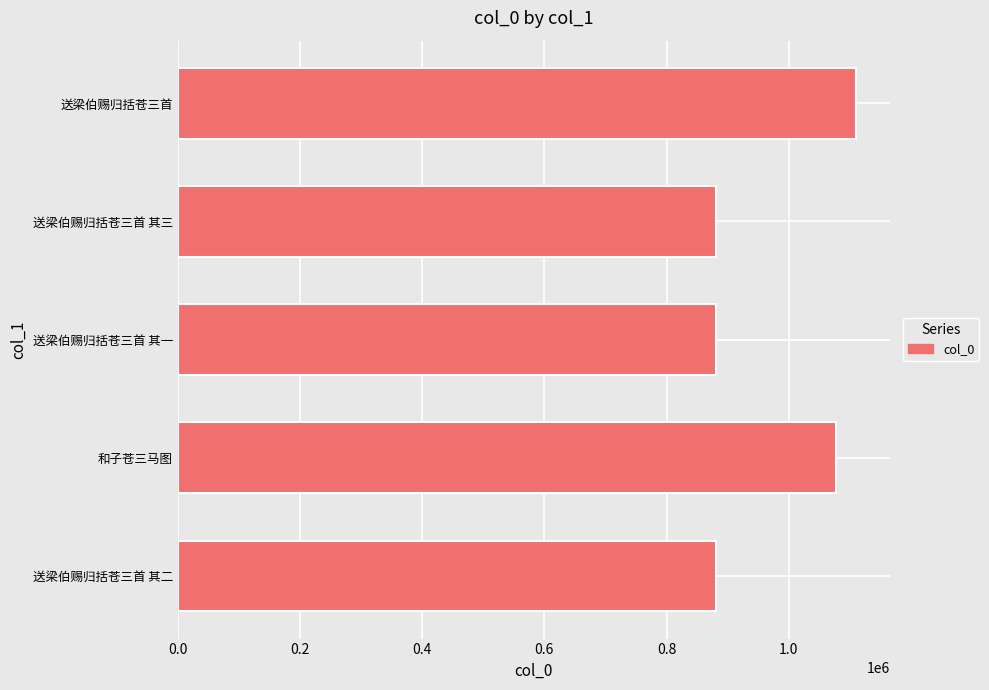

What is the average value?

965356